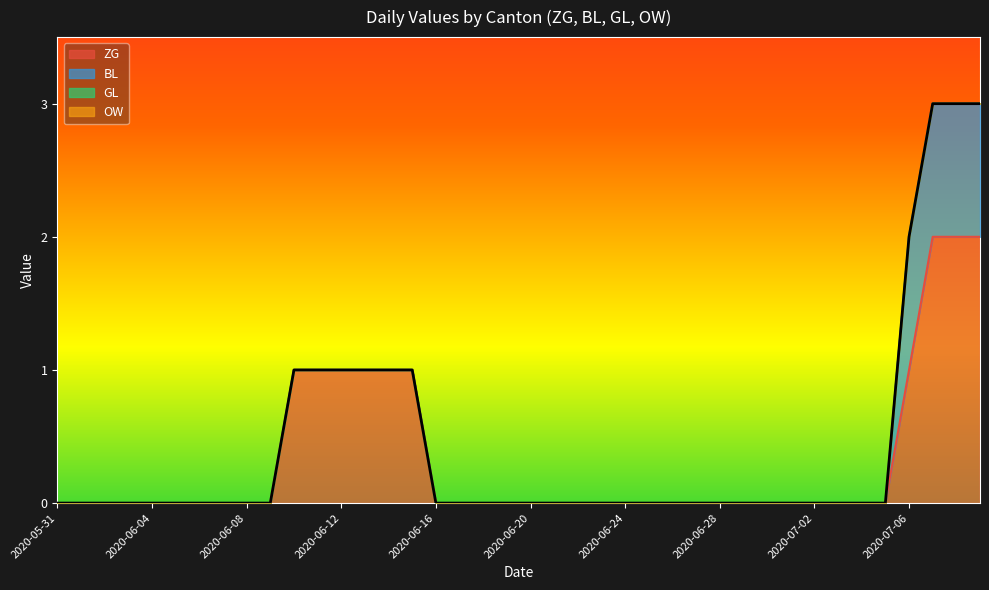

Reading left to right, list all the values displayed in this chart.

ZG: 2020-05-31=0	2020-06-01=0	2020-06-02=0	2020-06-03=0	2020-06-04=0	2020-06-05=0	2020-06-06=0	2020-06-07=0	2020-06-08=0	2020-06-09=0	2020-06-10=1	2020-06-11=1	2020-06-12=1	2020-06-13=1	2020-06-14=1	2020-06-15=1	2020-06-16=0	2020-06-17=0	2020-06-18=0	2020-06-19=0	2020-06-20=0	2020-06-21=0	2020-06-22=0	2020-06-23=0	2020-06-24=0	2020-06-25=0	2020-06-26=0	2020-06-27=0	2020-06-28=0	2020-06-29=0	2020-06-30=0	2020-07-01=0	2020-07-02=0	2020-07-03=0	2020-07-04=0	2020-07-05=0	2020-07-06=1	2020-07-07=2	2020-07-08=2	2020-07-09=2
BL: 2020-05-31=0	2020-06-01=0	2020-06-02=0	2020-06-03=0	2020-06-04=0	2020-06-05=0	2020-06-06=0	2020-06-07=0	2020-06-08=0	2020-06-09=0	2020-06-10=0	2020-06-11=0	2020-06-12=0	2020-06-13=0	2020-06-14=0	2020-06-15=0	2020-06-16=0	2020-06-17=0	2020-06-18=0	2020-06-19=0	2020-06-20=0	2020-06-21=0	2020-06-22=0	2020-06-23=0	2020-06-24=0	2020-06-25=0	2020-06-26=0	2020-06-27=0	2020-06-28=0	2020-06-29=0	2020-06-30=0	2020-07-01=0	2020-07-02=0	2020-07-03=0	2020-07-04=0	2020-07-05=0	2020-07-06=1	2020-07-07=1	2020-07-08=1	2020-07-09=1
GL: 2020-05-31=0	2020-06-01=0	2020-06-02=0	2020-06-03=0	2020-06-04=0	2020-06-05=0	2020-06-06=0	2020-06-07=0	2020-06-08=0	2020-06-09=0	2020-06-10=0	2020-06-11=0	2020-06-12=0	2020-06-13=0	2020-06-14=0	2020-06-15=0	2020-06-16=0	2020-06-17=0	2020-06-18=0	2020-06-19=0	2020-06-20=0	2020-06-21=0	2020-06-22=0	2020-06-23=0	2020-06-24=0	2020-06-25=0	2020-06-26=0	2020-06-27=0	2020-06-28=0	2020-06-29=0	2020-06-30=0	2020-07-01=0	2020-07-02=0	2020-07-03=0	2020-07-04=0	2020-07-05=0	2020-07-06=0	2020-07-07=0	2020-07-08=0	2020-07-09=0
OW: 2020-05-31=0	2020-06-01=0	2020-06-02=0	2020-06-03=0	2020-06-04=0	2020-06-05=0	2020-06-06=0	2020-06-07=0	2020-06-08=0	2020-06-09=0	2020-06-10=0	2020-06-11=0	2020-06-12=0	2020-06-13=0	2020-06-14=0	2020-06-15=0	2020-06-16=0	2020-06-17=0	2020-06-18=0	2020-06-19=0	2020-06-20=0	2020-06-21=0	2020-06-22=0	2020-06-23=0	2020-06-24=0	2020-06-25=0	2020-06-26=0	2020-06-27=0	2020-06-28=0	2020-06-29=0	2020-06-30=0	2020-07-01=0	2020-07-02=0	2020-07-03=0	2020-07-04=0	2020-07-05=0	2020-07-06=0	2020-07-07=0	2020-07-08=0	2020-07-09=0